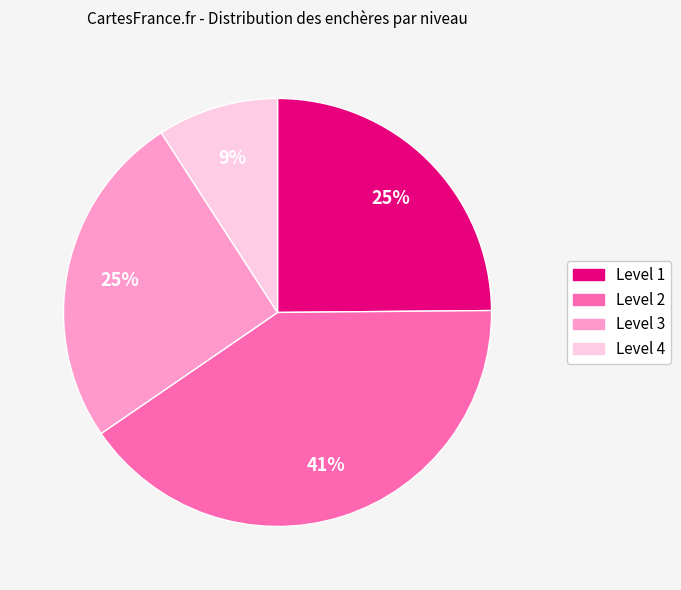

Combined, do Level 2 and Level 3 account for over 50%?

Yes